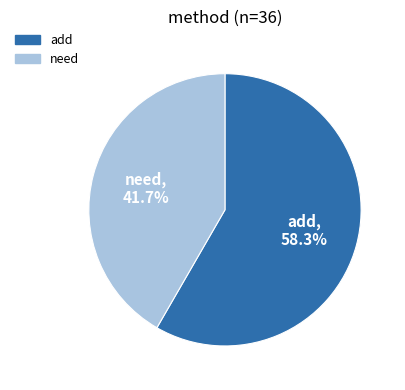

Approximately how many times larger is the value at need compared to add?

0.7